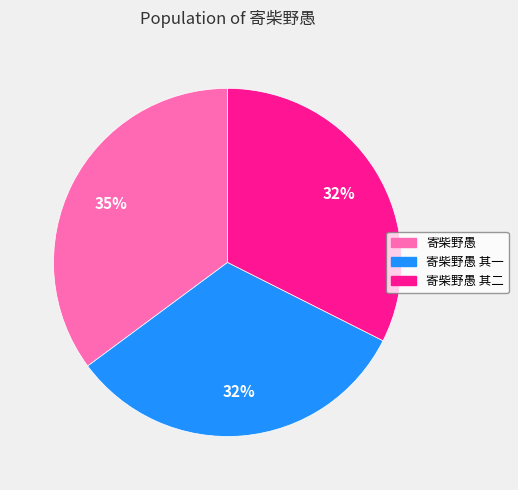

Is there any slice that represents more than half of the pie?

No